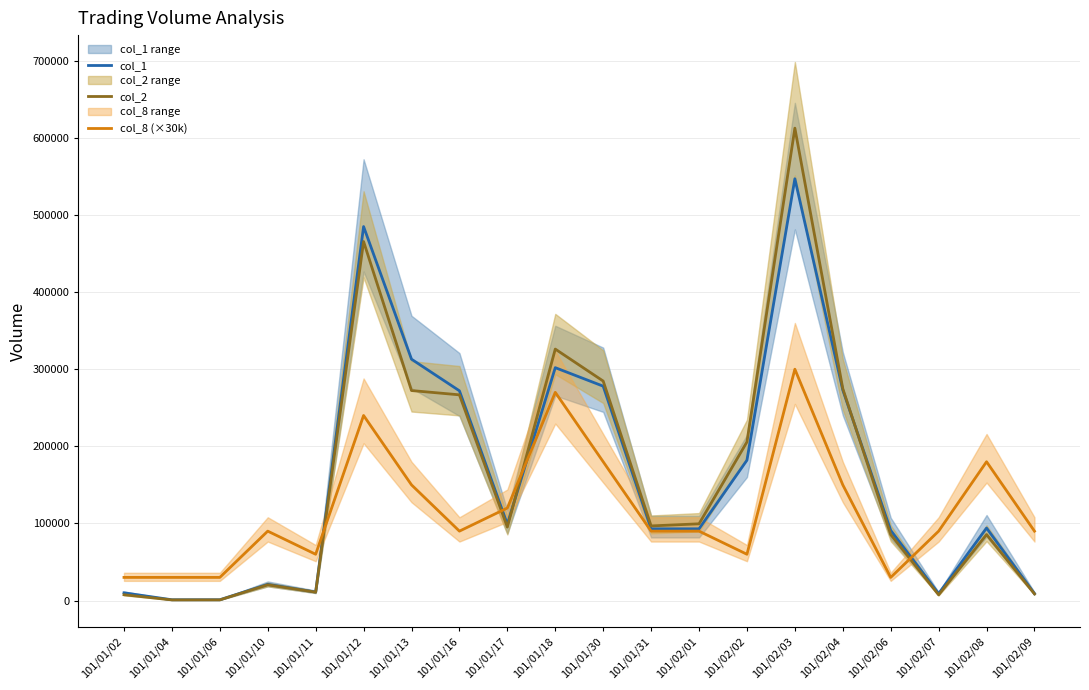

Does the chart display data point markers on the line(s)?

No